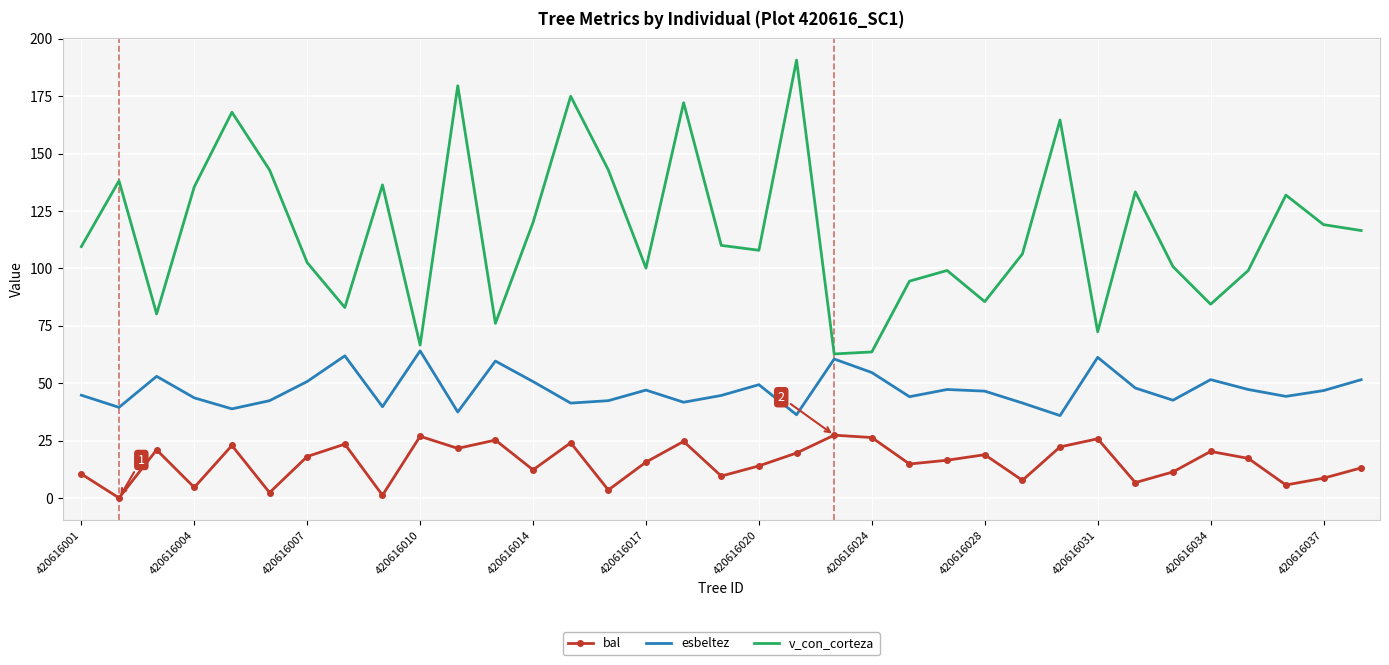

List the series in order of their peak value, lowest first.

bal, esbeltez, v_con_corteza